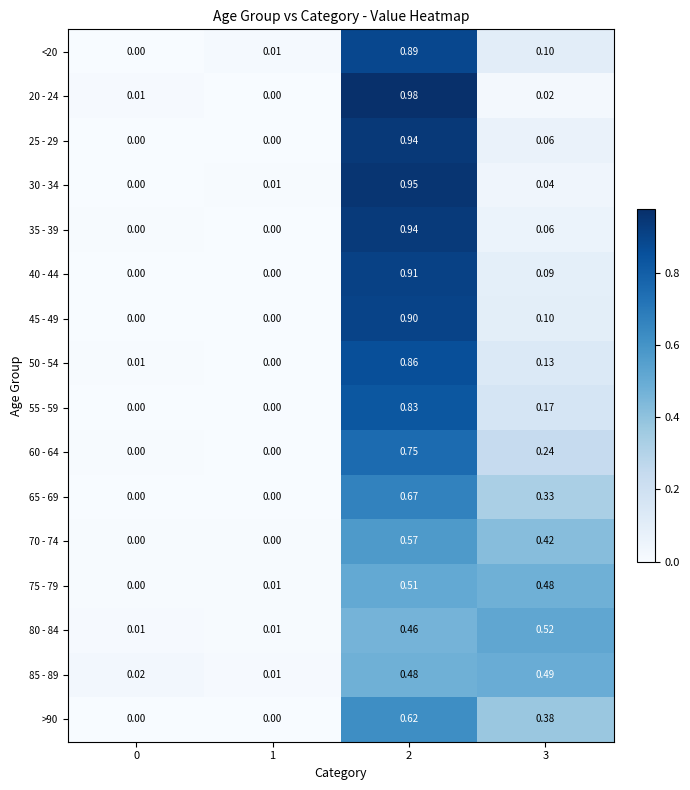

Is the value of 60 - 64 at 0 greater than the value of 45 - 49 at 3?

No